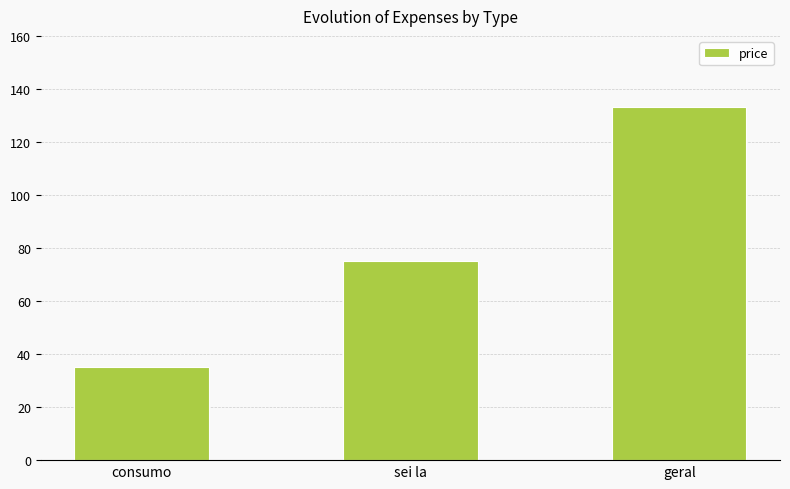

What is the sum of all values?

243